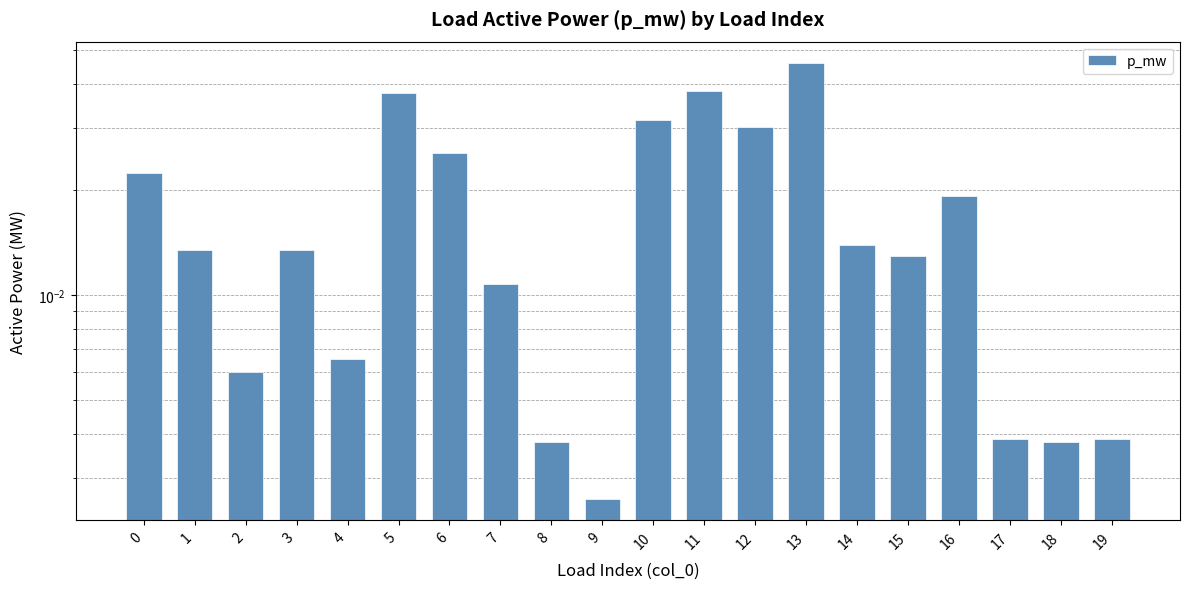

Rank the categories by value from highest to lowest.

13, 11, 5, 10, 12, 6, 0, 16, 14, 1, 3, 15, 7, 4, 2, 19, 17, 18, 8, 9